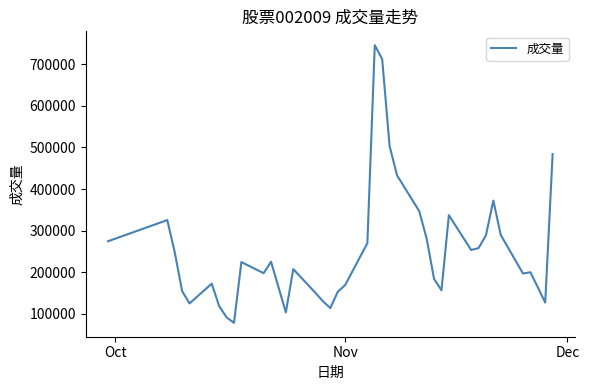

What is the maximum value shown in the chart?

745852